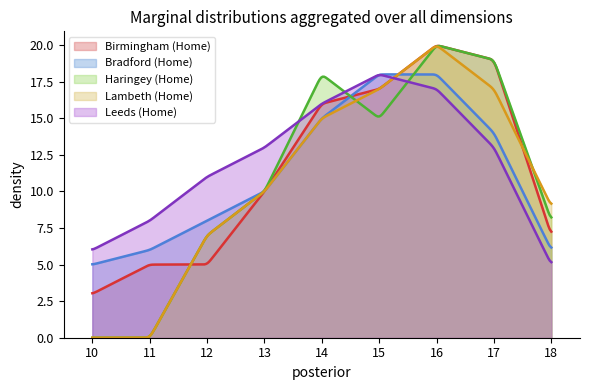

True or false: Birmingham has more than 1 interior local peaks.

False